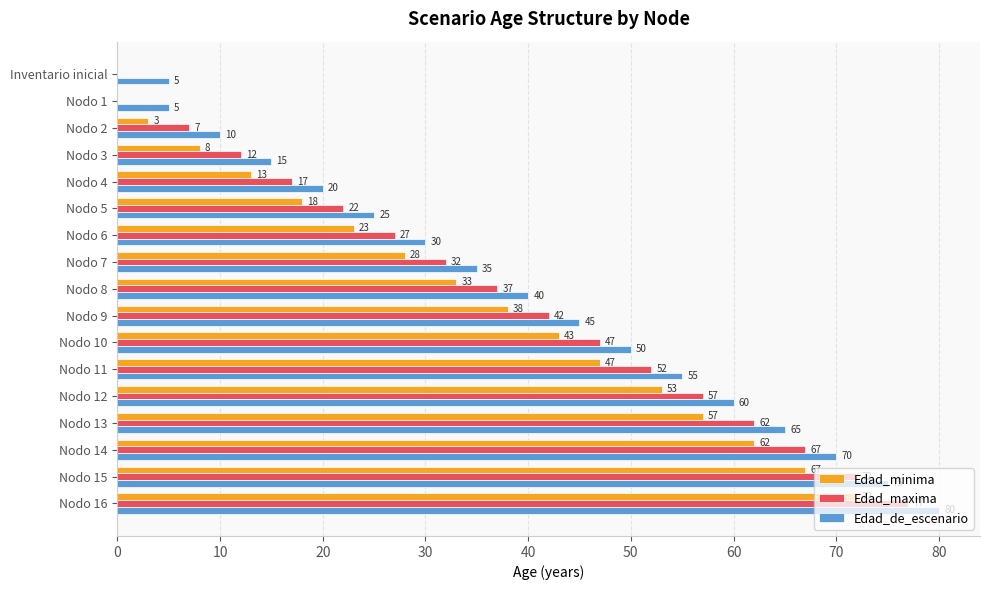

At which category is the sum across all series the highest?

Nodo 16